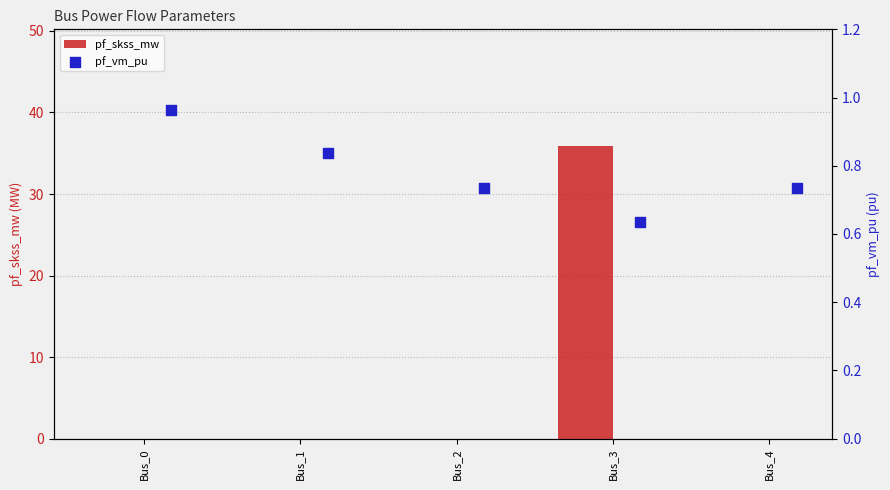

True or false: pf_skss_mw has a value of 63.5 at Bus_3.

False